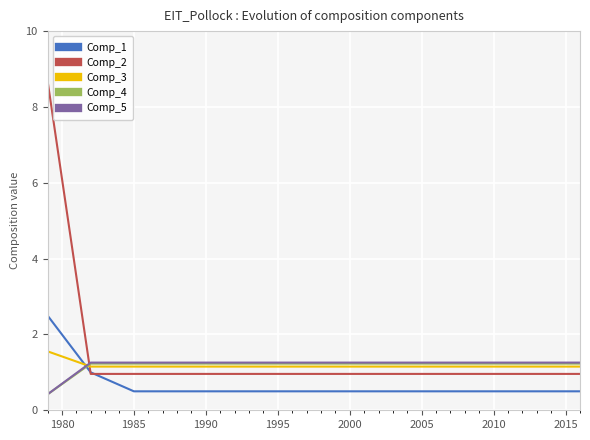

Which series has the widest spread of values?

Comp_2